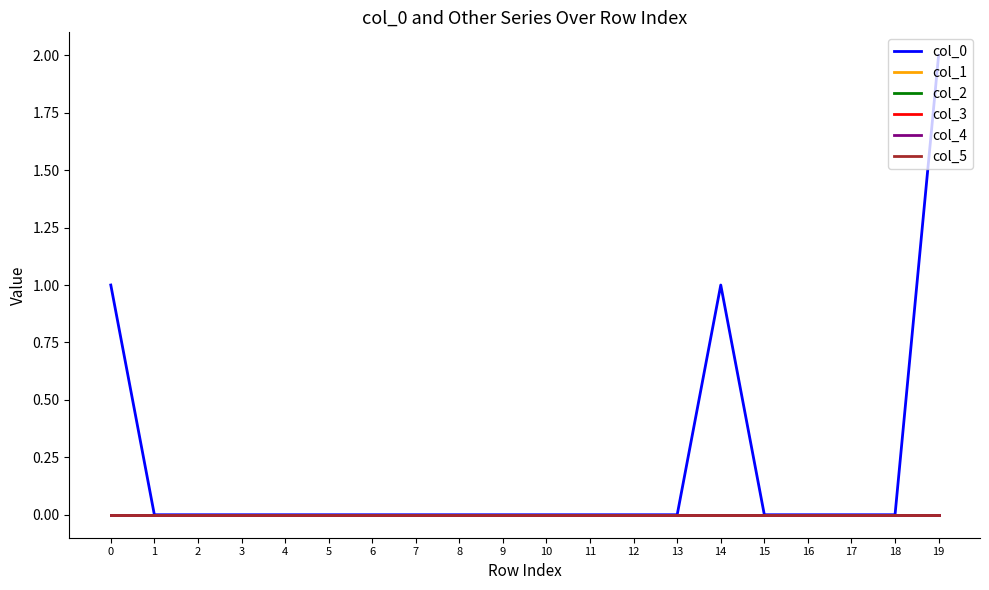

Does the chart have visible grid lines?

No